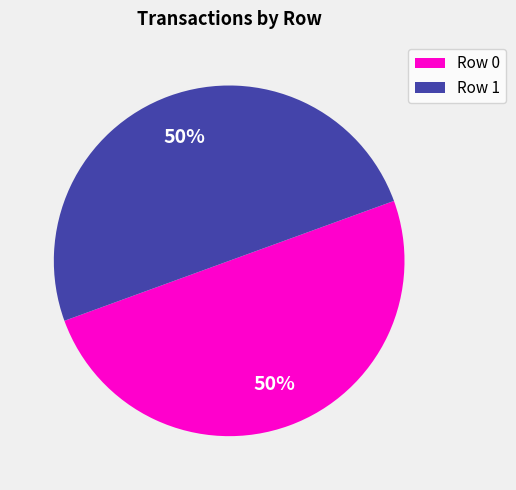

Combined, do Row 1 and Row 0 account for over 50%?

Yes